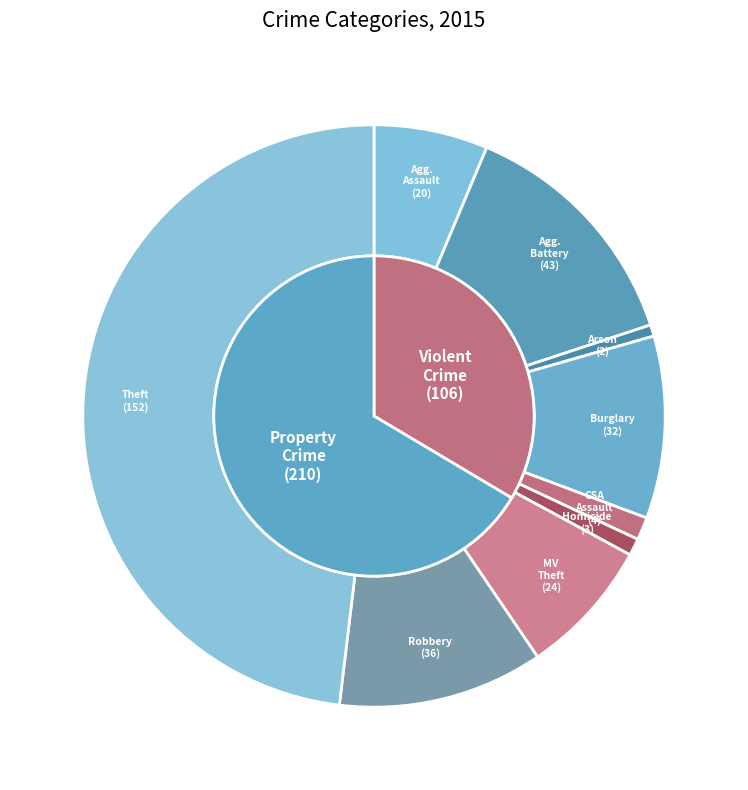

What is the smallest slice in the pie chart?

Arson